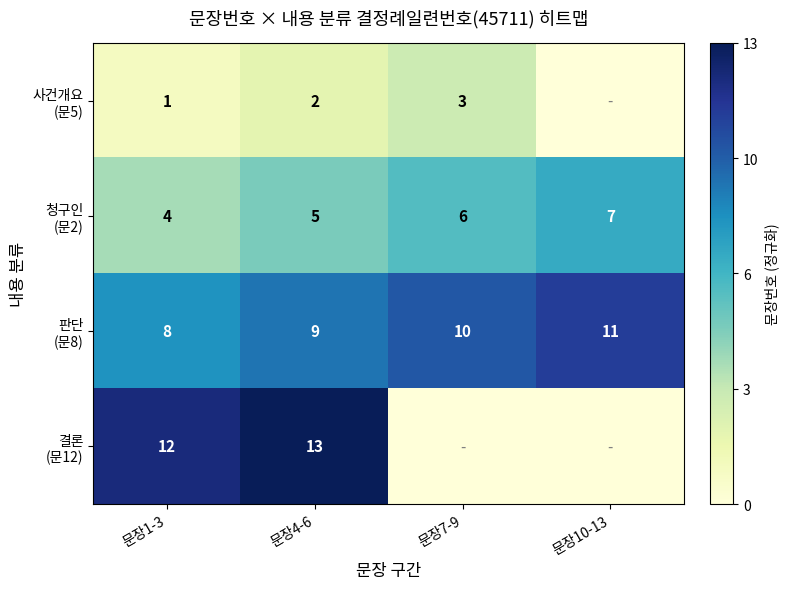

What is the total value across all series at 문장4-6?

29